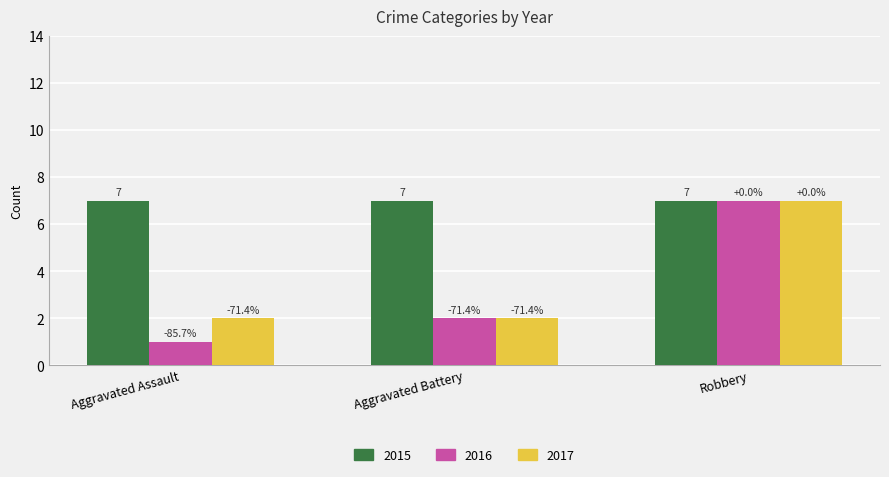

Does the chart contain any negative values?

No